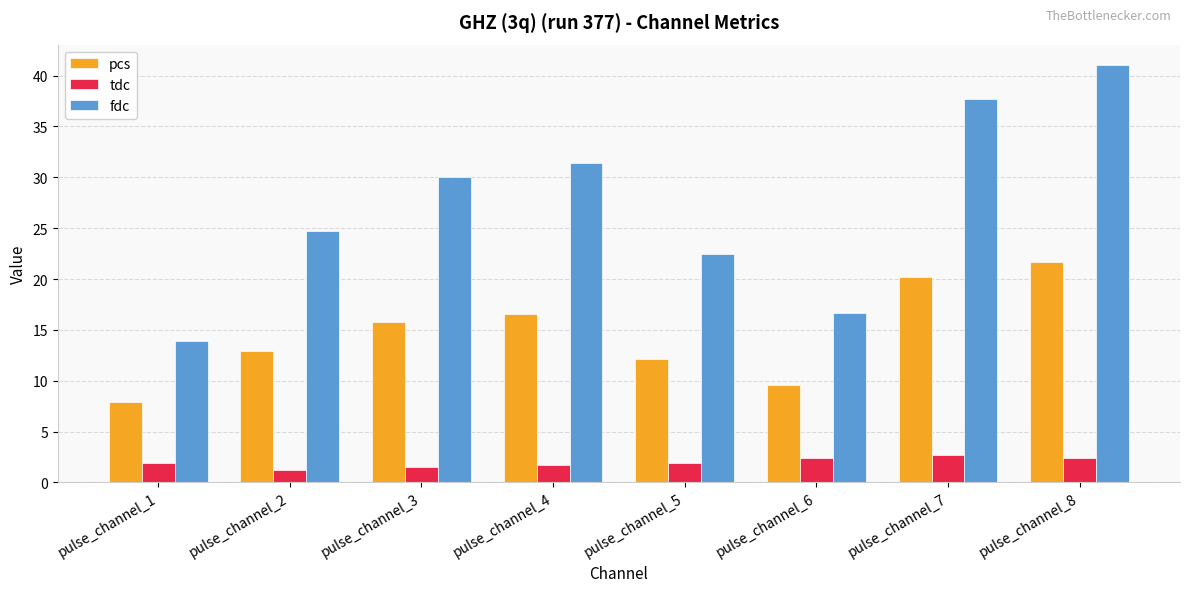

How many groups of bars are there?

8